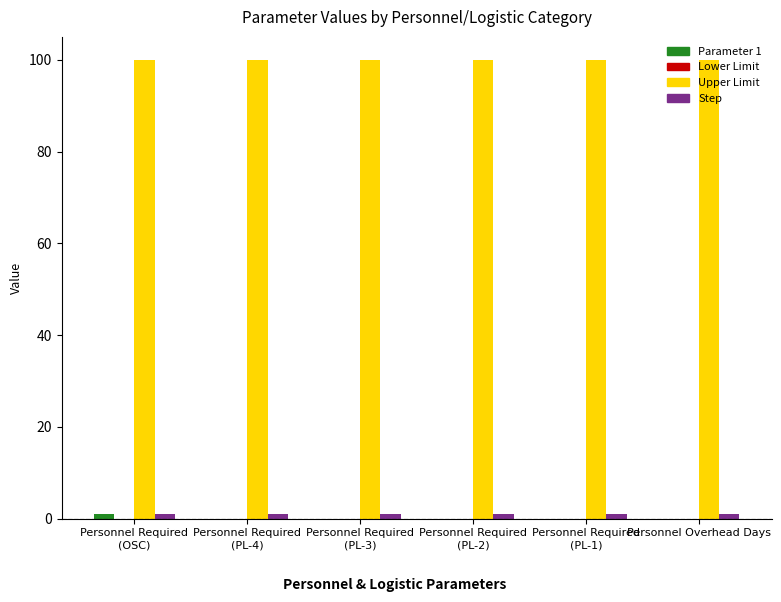

What is the greatest value displayed?

100